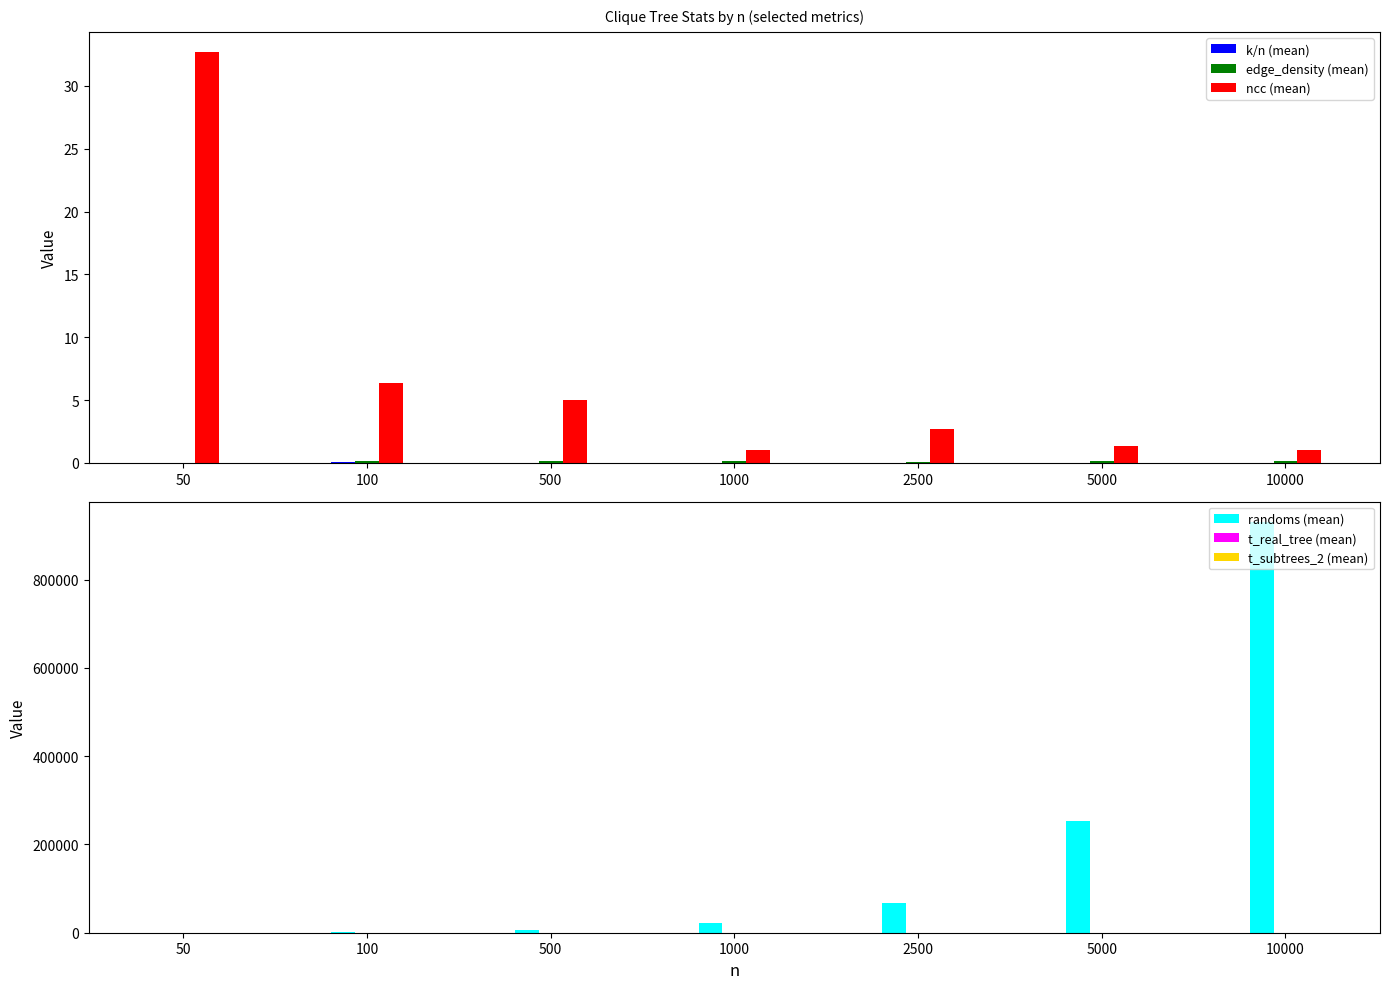

Reading right to left, list all the values displayed in this chart.

k/n (mean): 10000=0.0	5000=0.0	2500=0.0	1000=0.0	500=0.0	100=0.0	50=0.0
edge_density (mean): 10000=0.2	5000=0.1	2500=0.1	1000=0.1	500=0.1	100=0.1	50=0.0
ncc (mean): 10000=1.0	5000=1.3	2500=2.7	1000=1.0	500=5.0	100=6.3	50=32.7
randoms (mean): 10000=929983.7	5000=252557.3	2500=67411.7	1000=21343.0	500=5711.3	100=572.7	50=99.0
t_real_tree (mean): 10000=0.1	5000=0.0	2500=0.0	1000=0.0	500=0.0	100=0.0	50=0.0
t_subtrees_2 (mean): 10000=4.8	5000=1.3	2500=0.3	1000=0.1	500=0.0	100=0.0	50=0.0